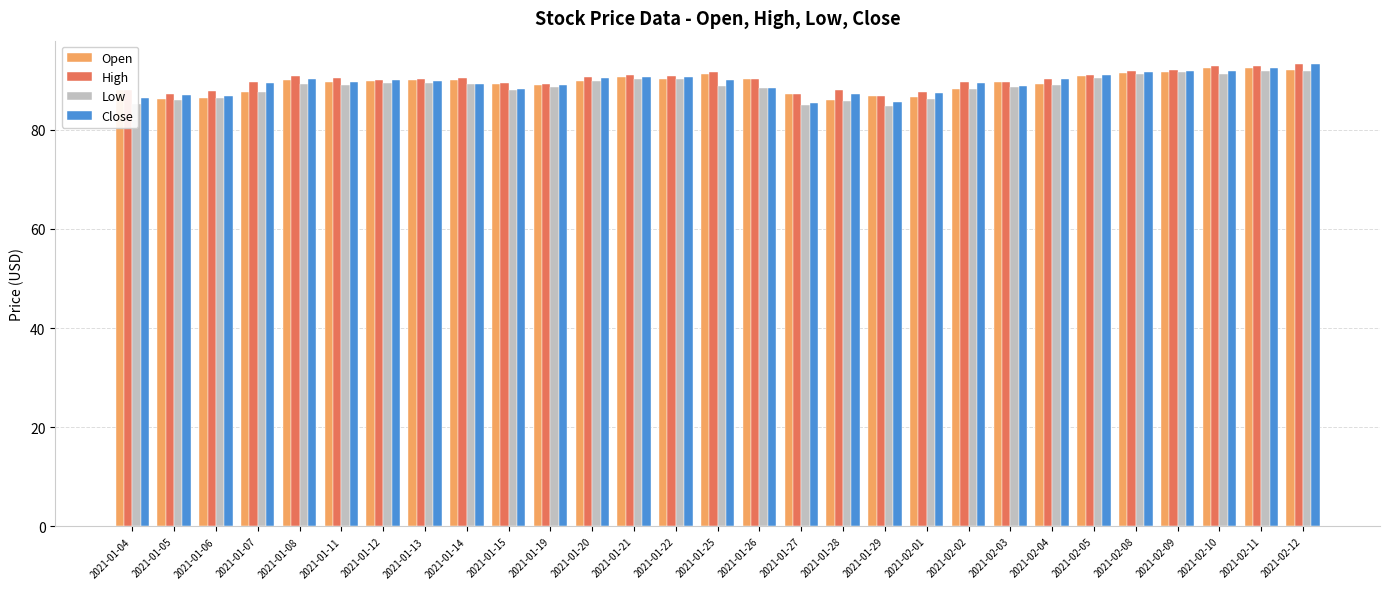

Which series changed the most between 2021-01-29 and 2021-02-12?

Close